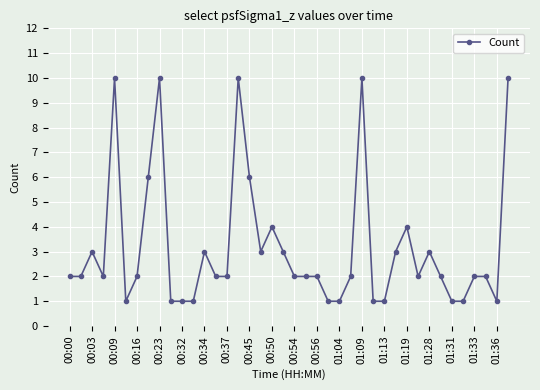

What is the value of the 7th point from the left?

2